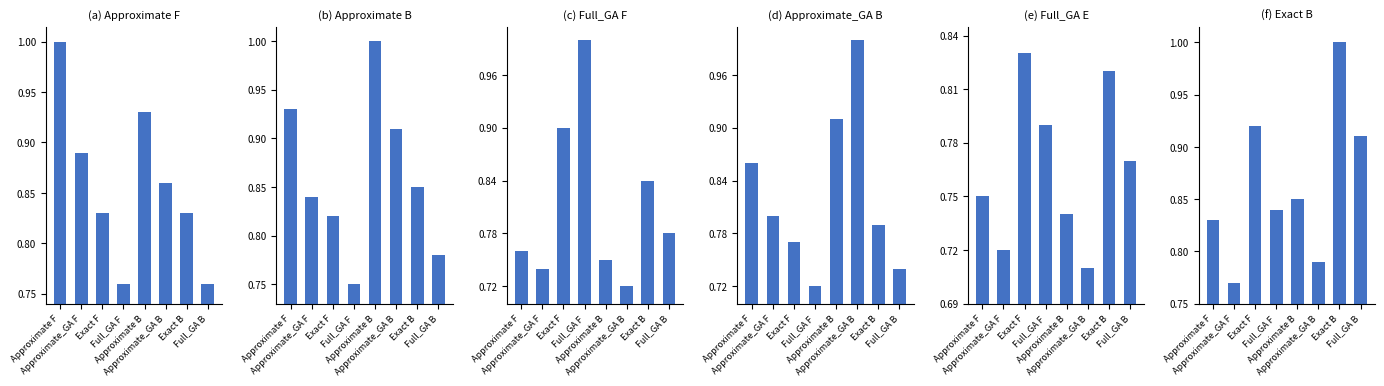

At which category does the chart reach its peak across all series?

Approximate F